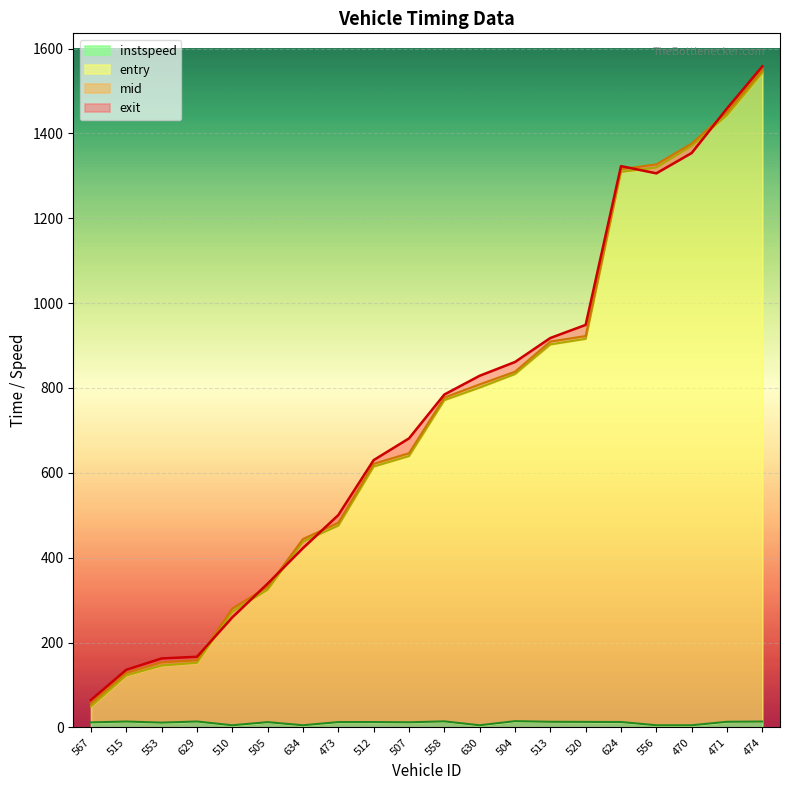

Rank the series at 504 from highest to lowest value.

exit, mid, entry, instspeed